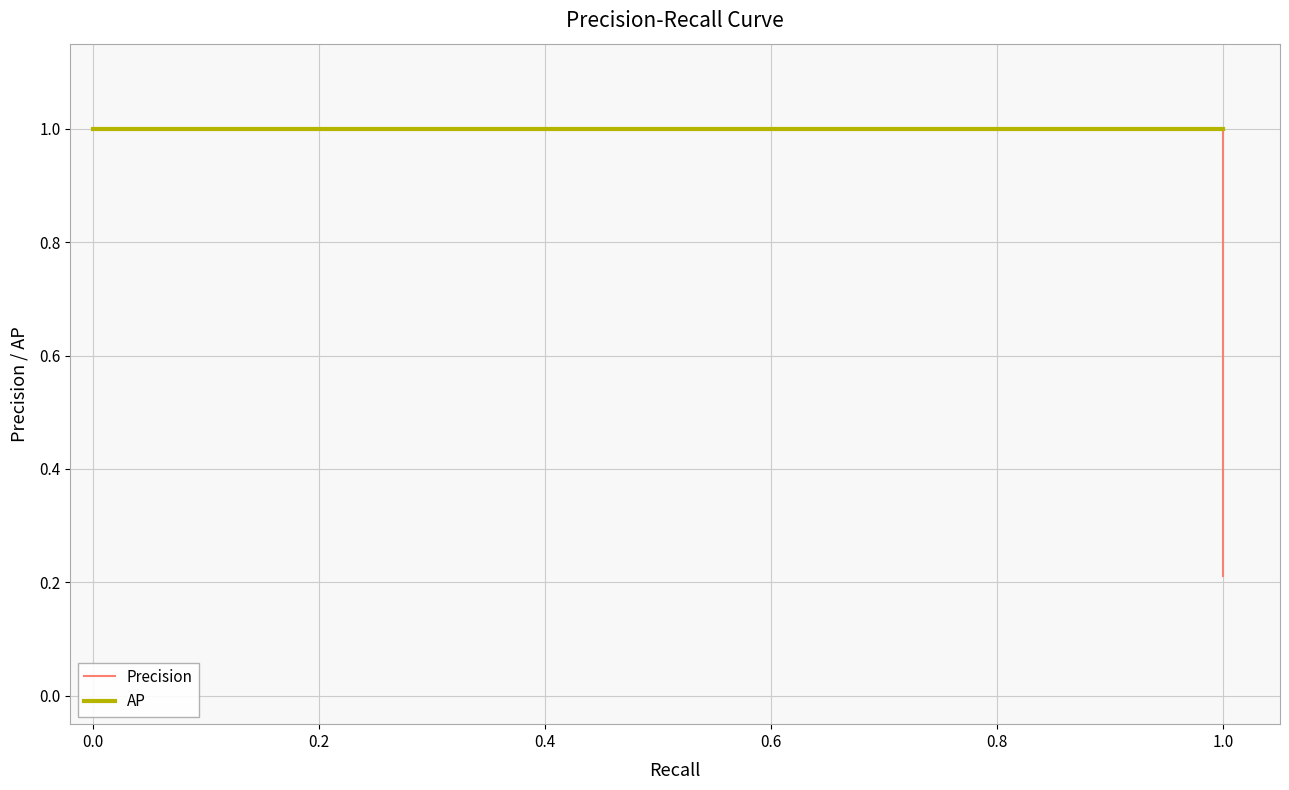

List the series in order of their overall mean, highest first.

AP, Precision